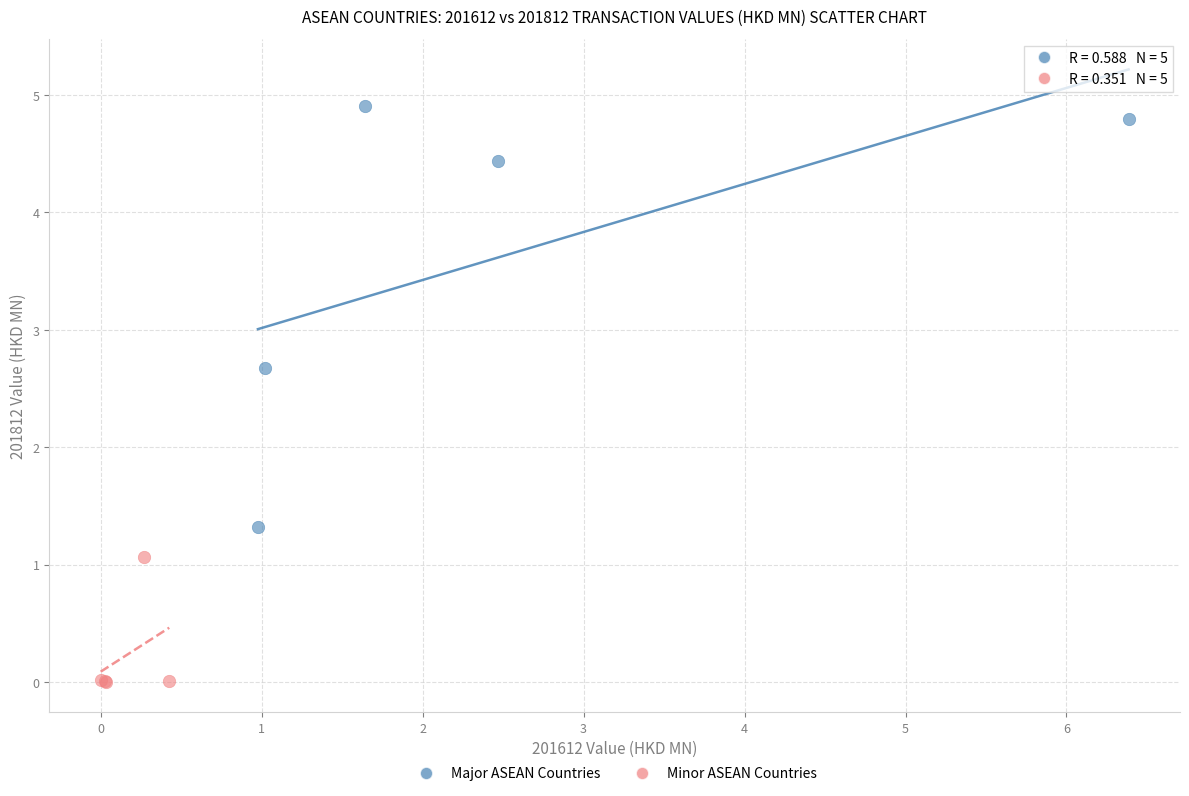

Which series reaches the minimum Y coordinate?

Minor ASEAN Countries